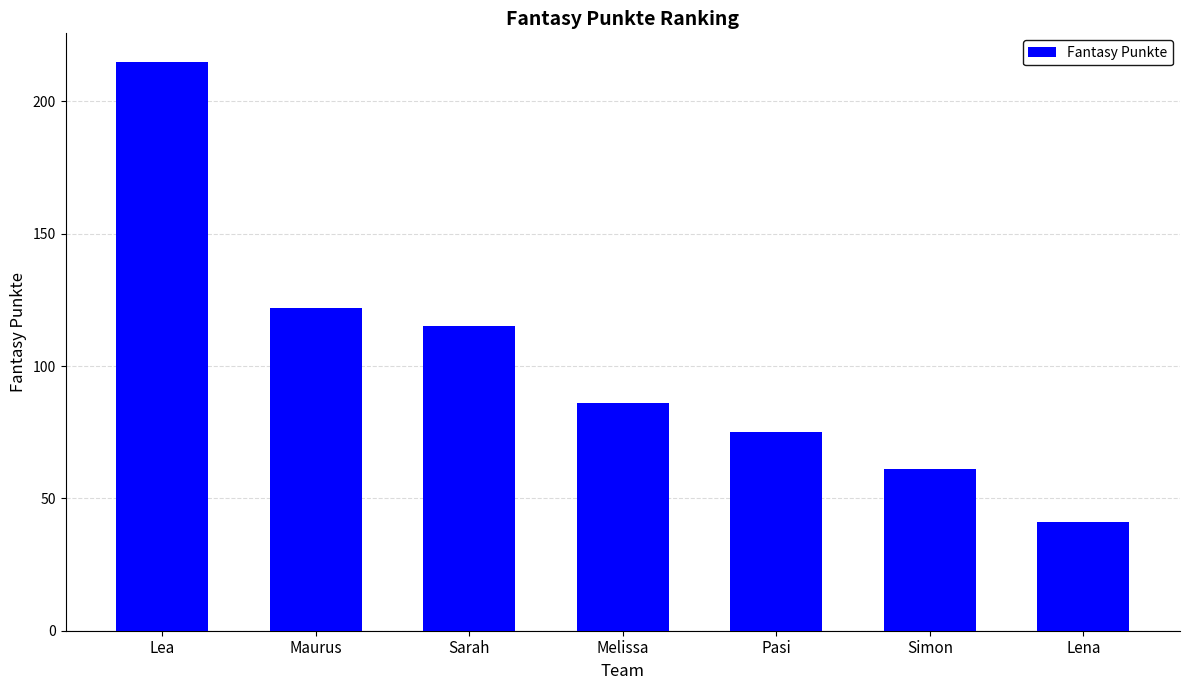

List the labels in order of value, largest first.

Lea, Maurus, Sarah, Melissa, Pasi, Simon, Lena